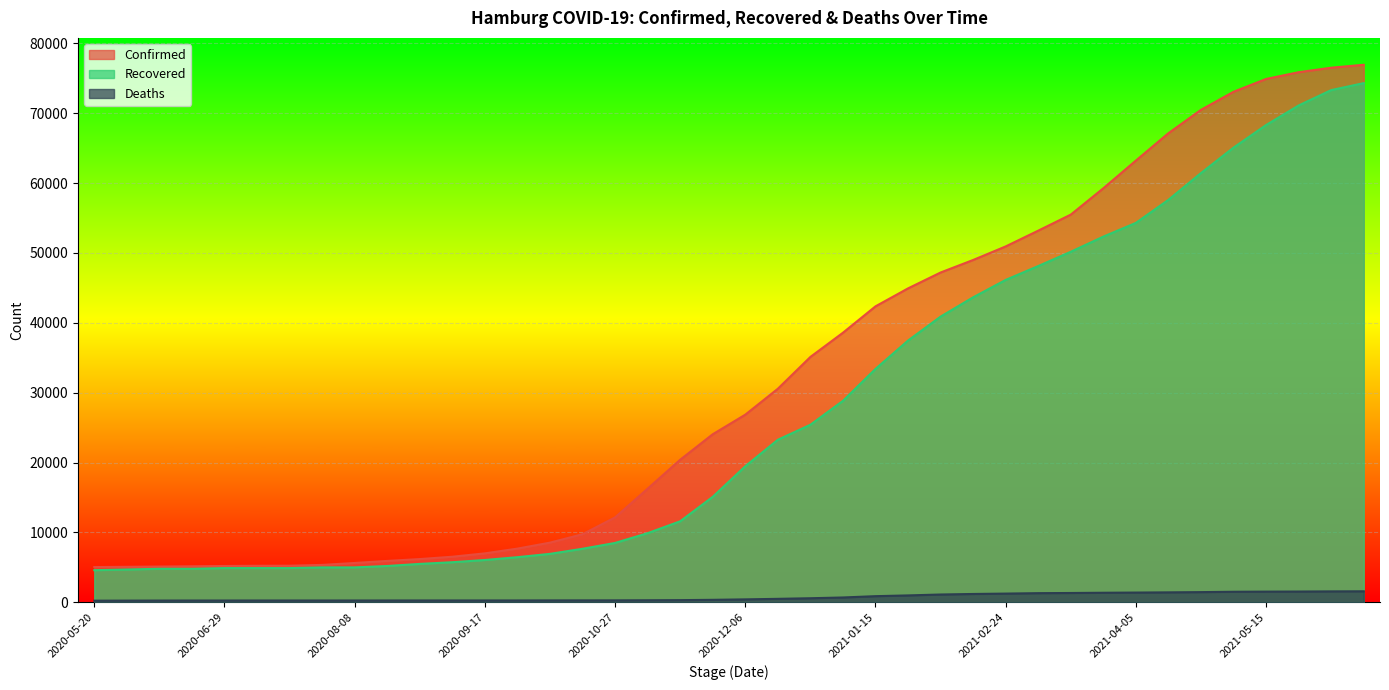

What is the average value of the Deaths series?

728